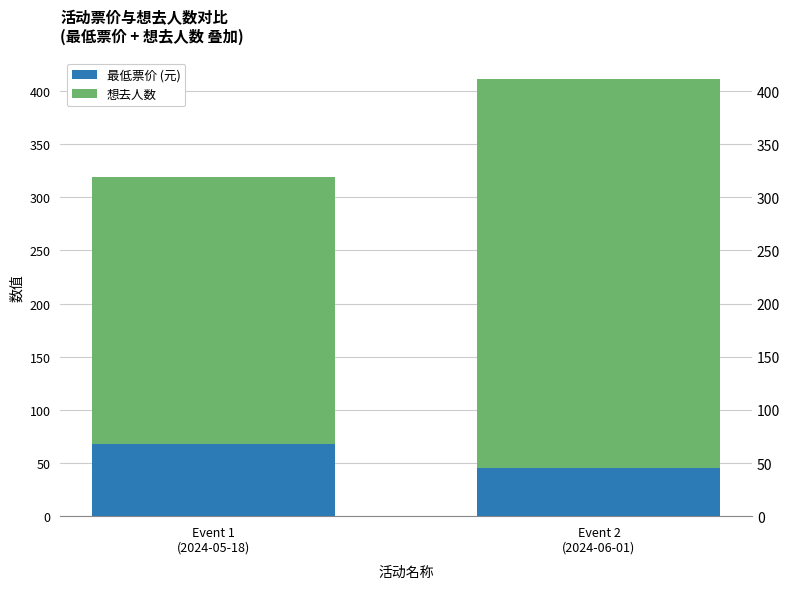

What is the sum of the 最低票价 (元) values at Event 1
(2024-05-18) and Event 2
(2024-06-01)?

113